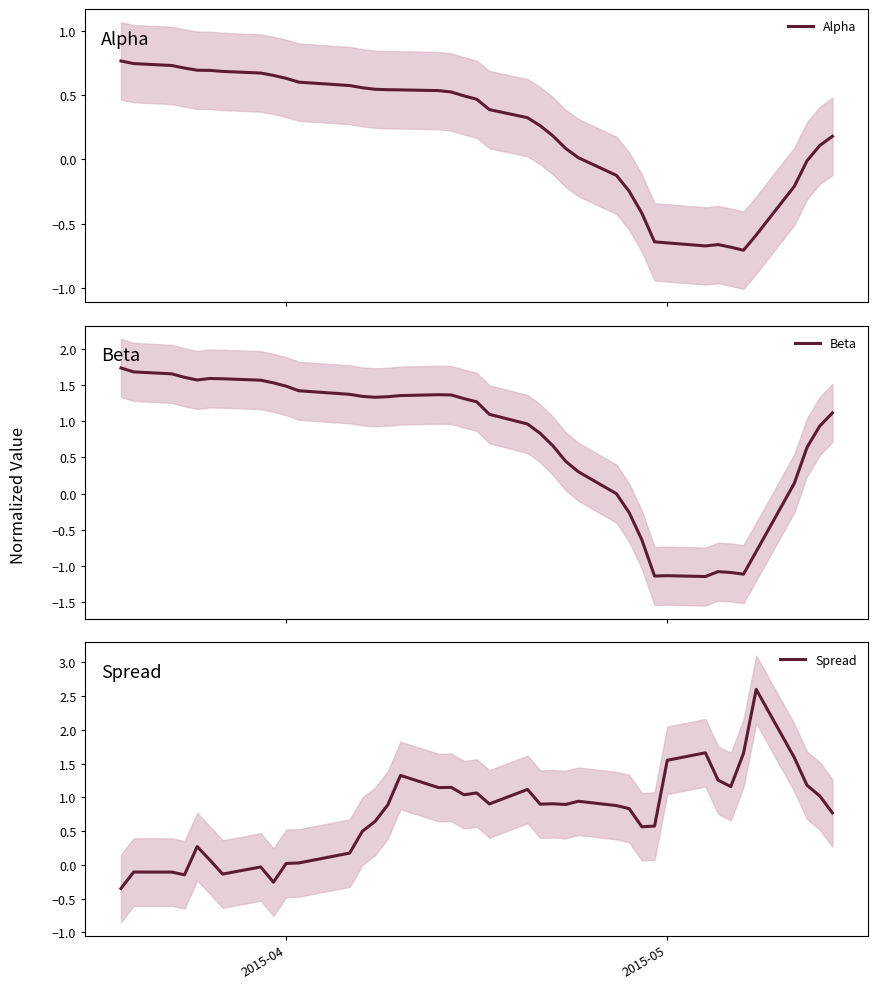

What is the sum of all Spread values?

30.2